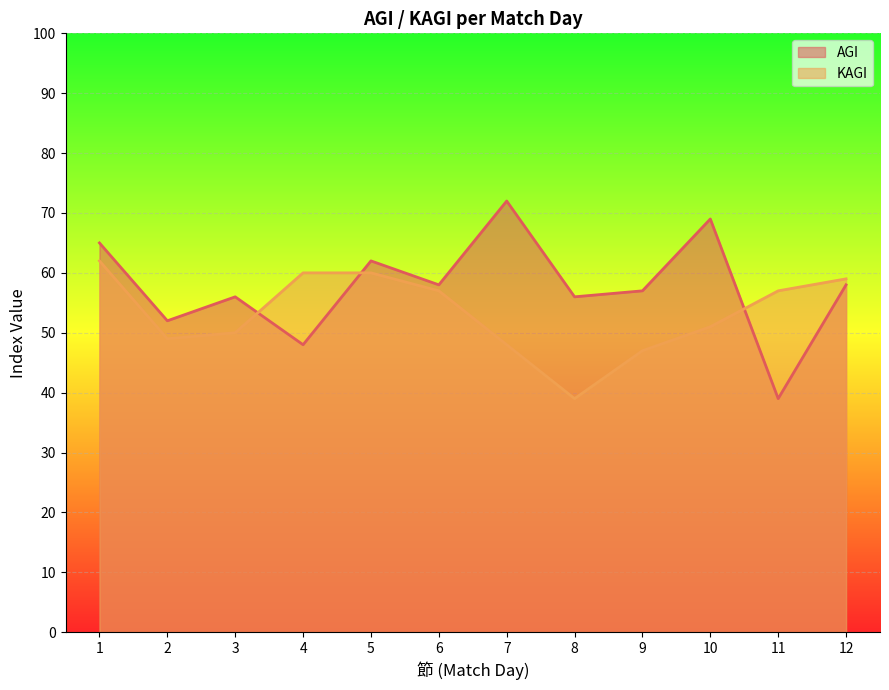

At which category is the sum across all series the highest?

1